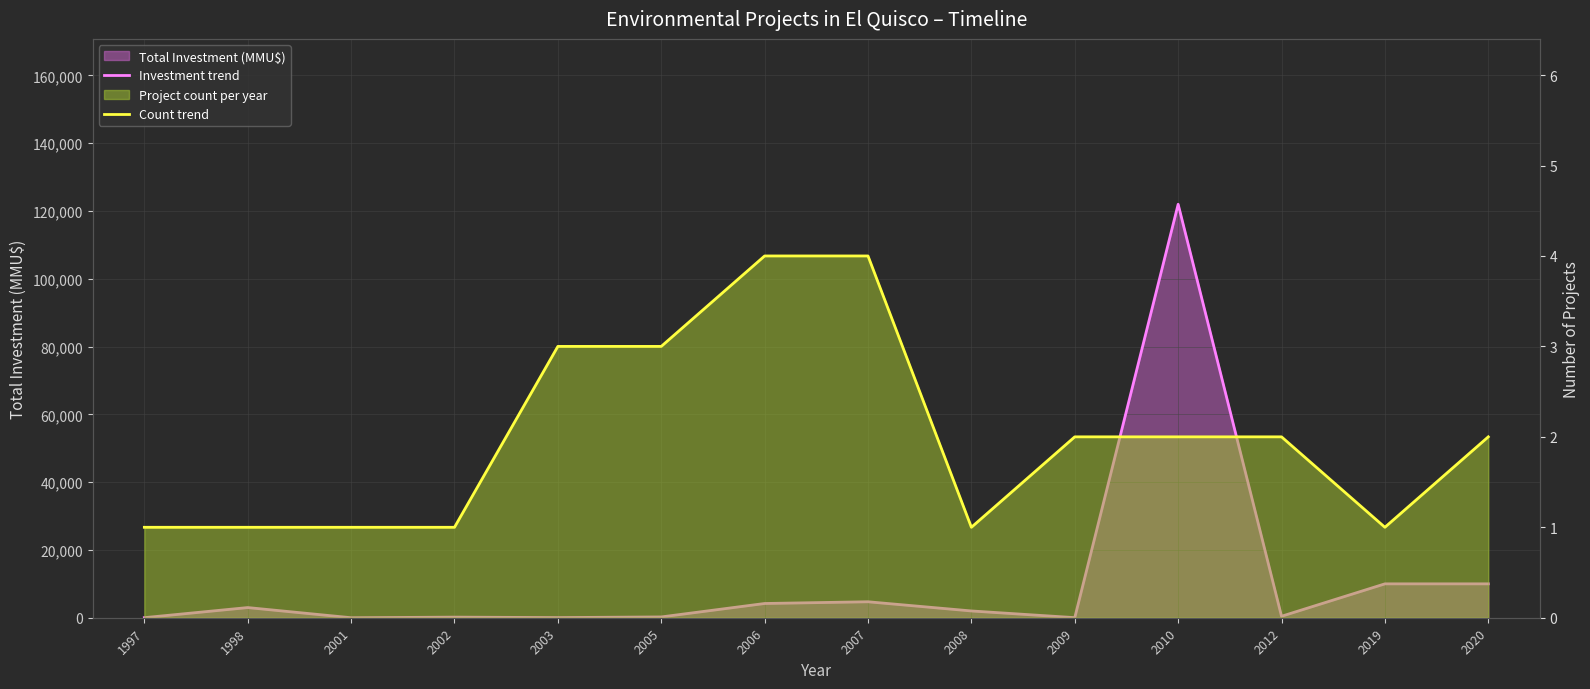

Which label corresponds to the smallest value in the chart?

2001